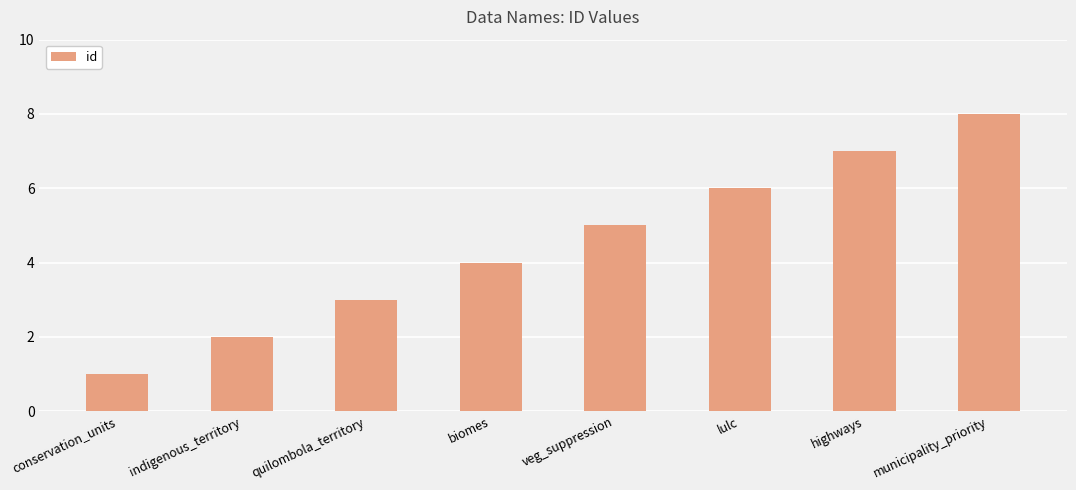

At which category does the chart reach its minimum across all series?

conservation_units